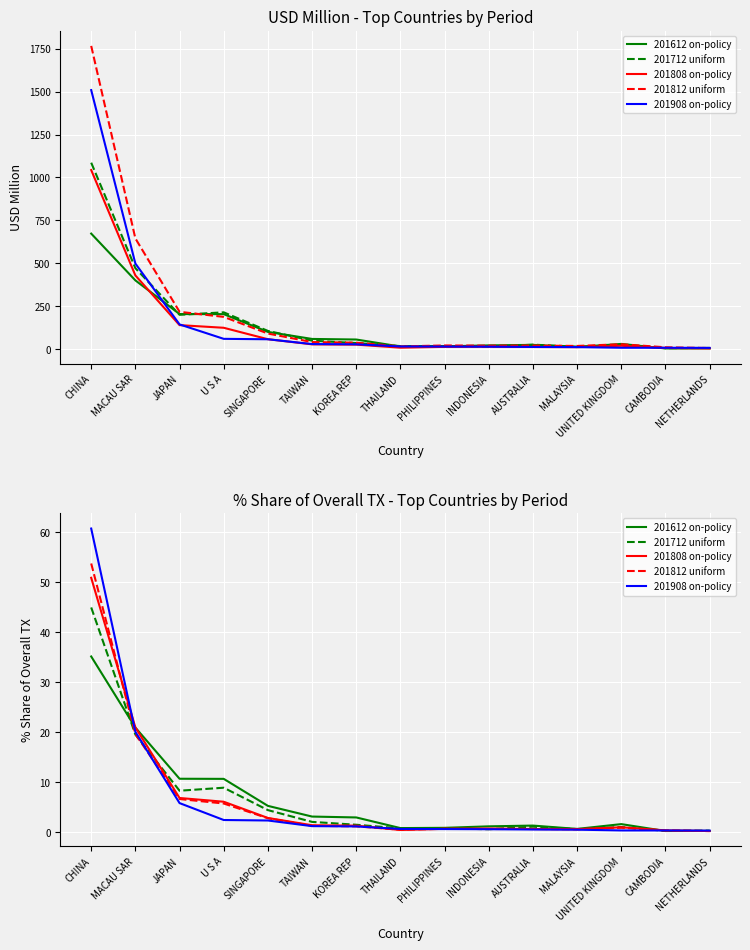

Is the value of 201808 on-policy at MACAU SAR greater than the value of 201812 uniform at U S A?

Yes